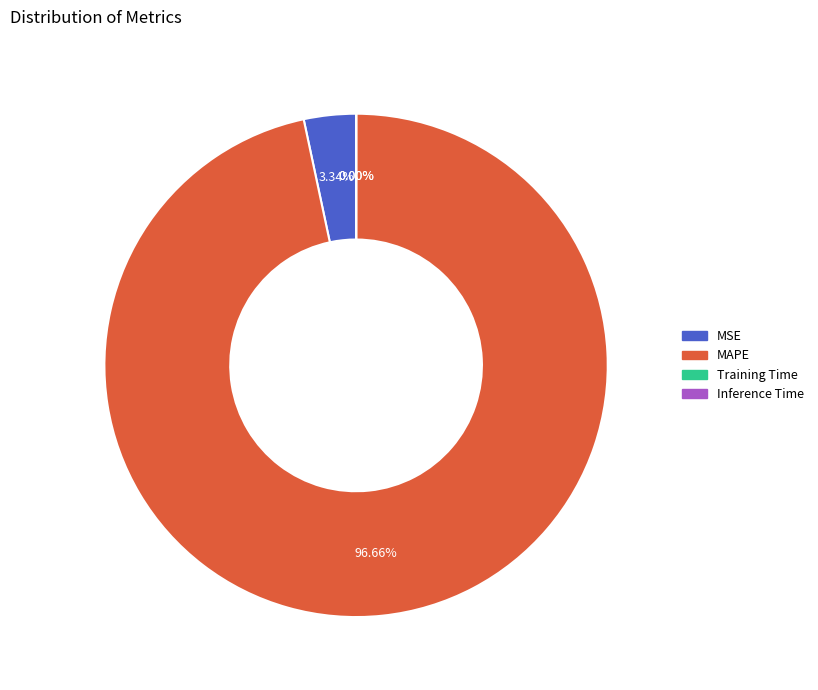

Which slice is the largest?

MAPE